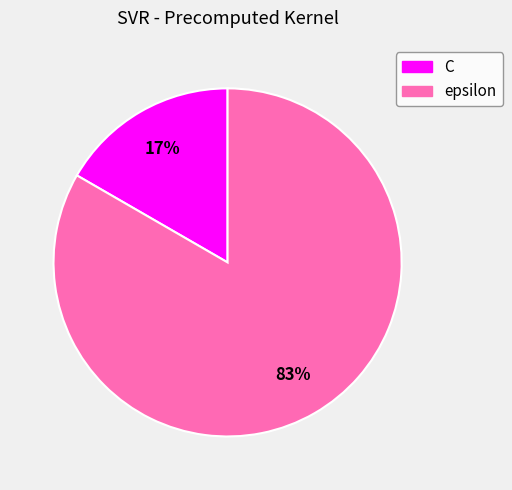

Combined, do C and epsilon account for over 50%?

Yes